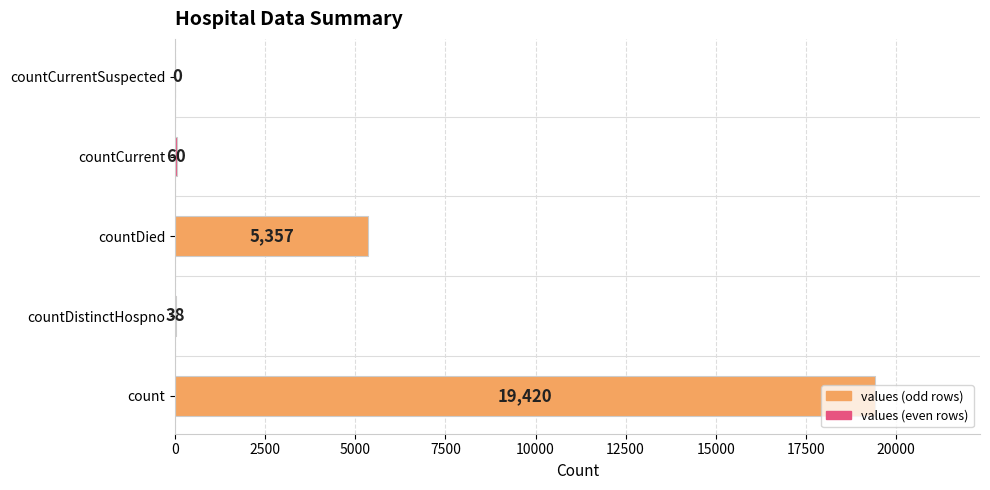

The value at count is 10324. True or false?

False